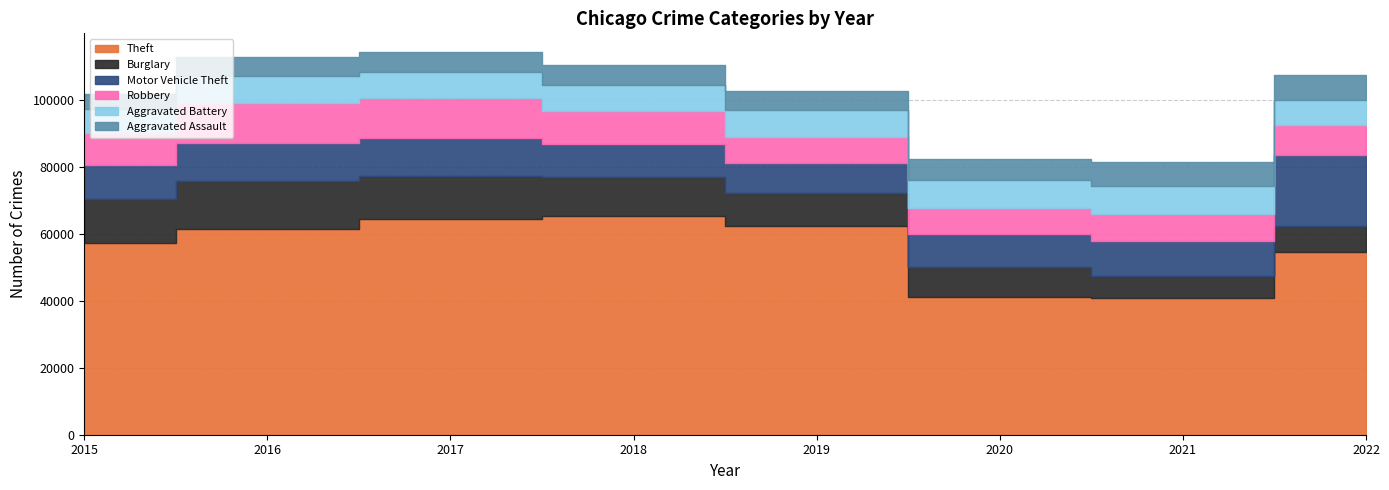

The Aggravated Battery series shows 12450 at 2016. True or false?

False